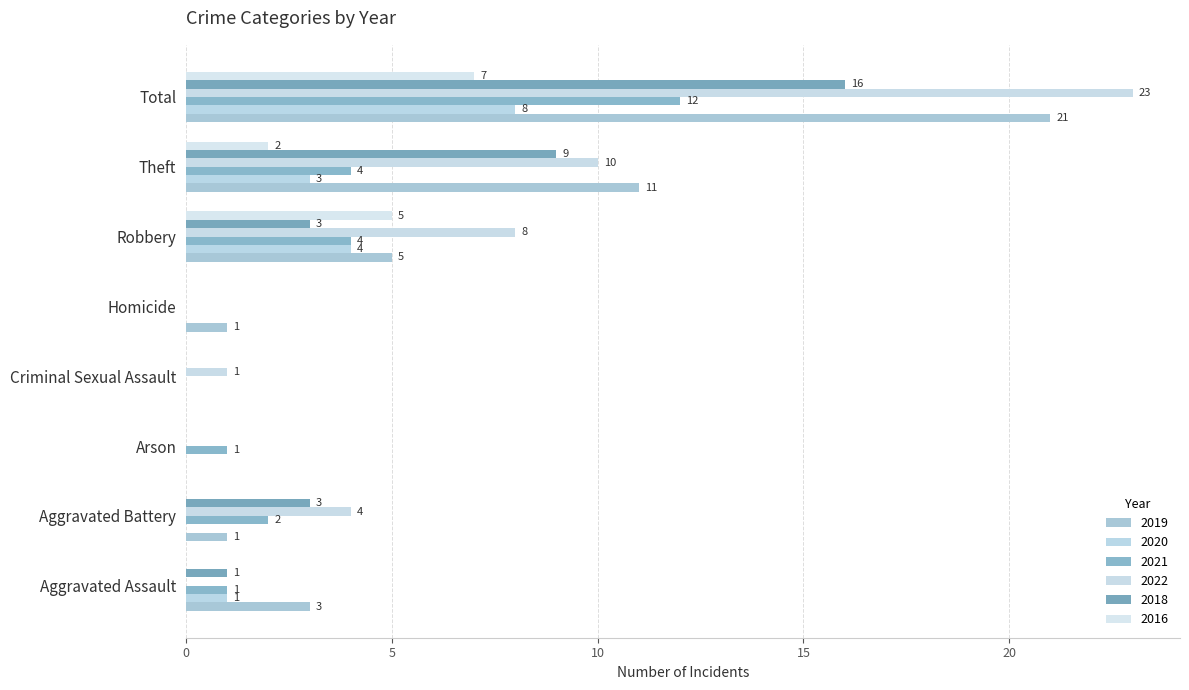

Is the value of 2018 at Theft greater than the value of 2016 at Aggravated Battery?

Yes